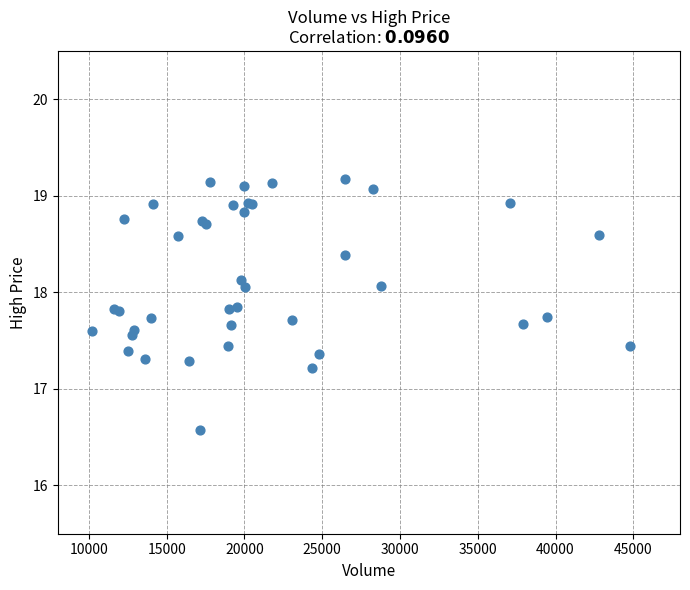

What Y value in the scatter plot is closest to 17?

17.2